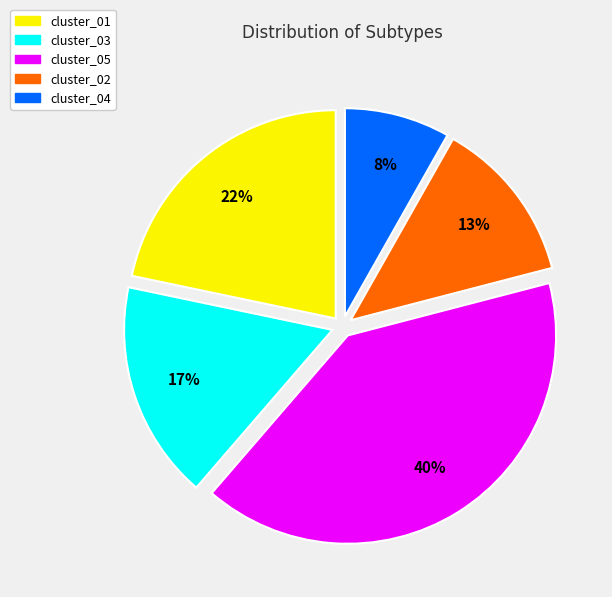

Do cluster_05 and cluster_04 together represent more than half of the pie?

No